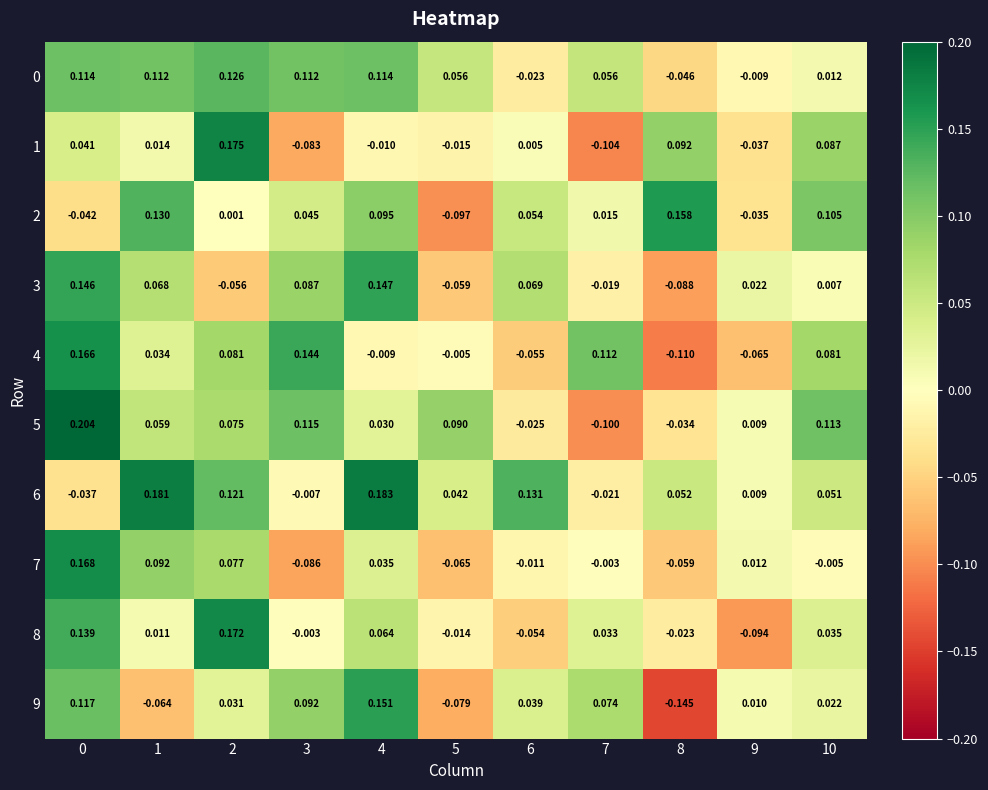

At how many categories does at least one series exceed 0?

11